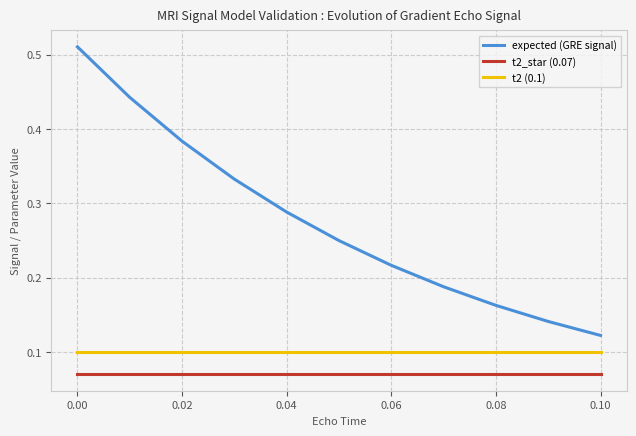

List the series in order of their peak value, highest first.

expected (GRE signal), t2 (0.1), t2_star (0.07)